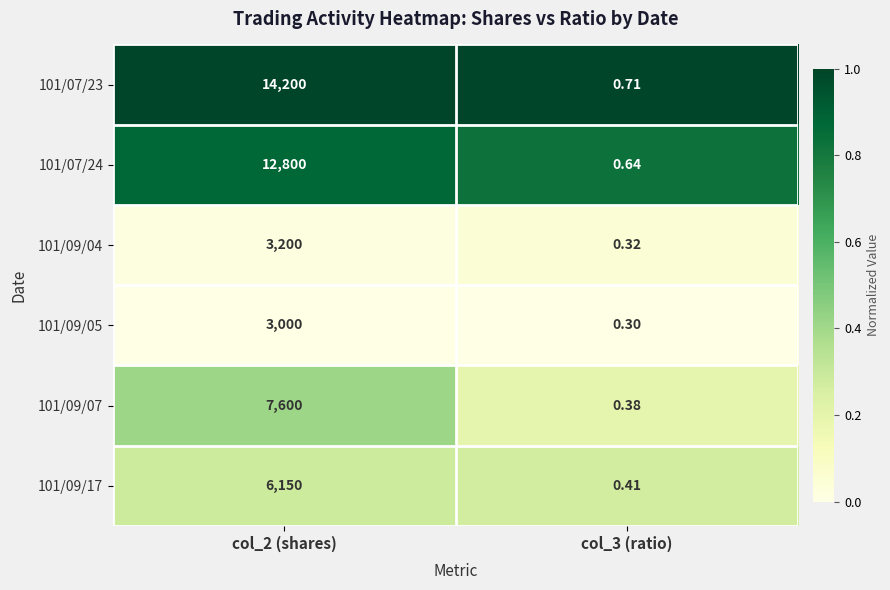

Is the value of 101/09/07 at col_3 (ratio) greater than the value of 101/07/24 at col_3 (ratio)?

No